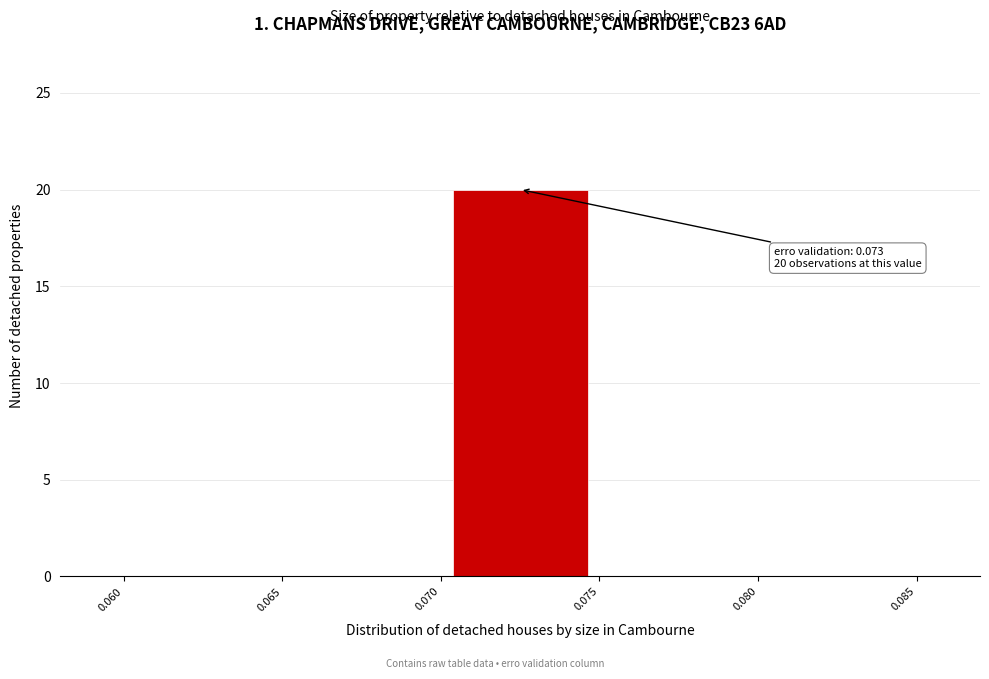

Which range on the x-axis has the tallest bar?

0.070 to 0.075